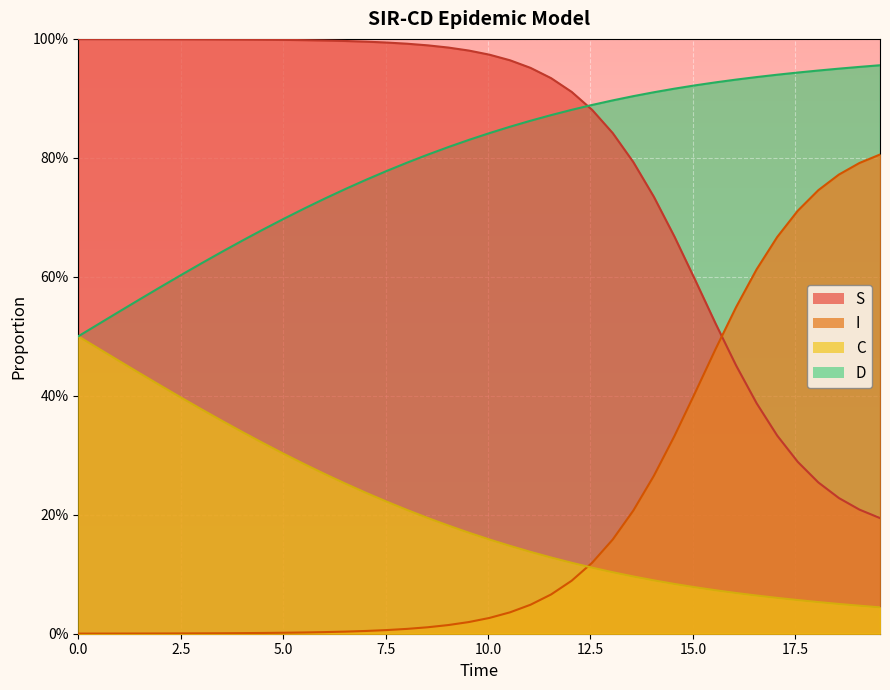

Which series ends up on top after the final intersection of D and S?

D